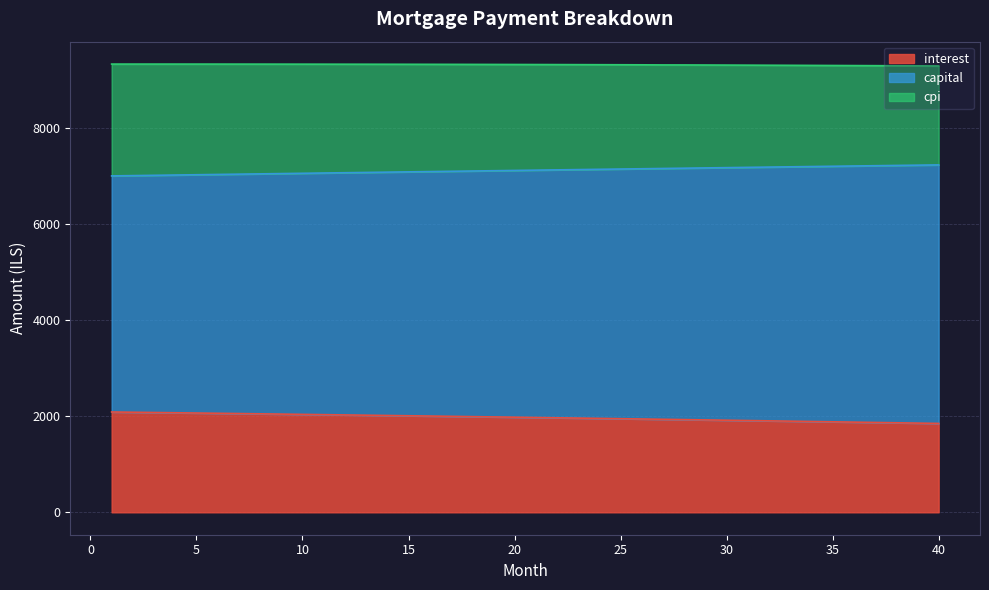

Which has a higher value, 4 or 18?

4